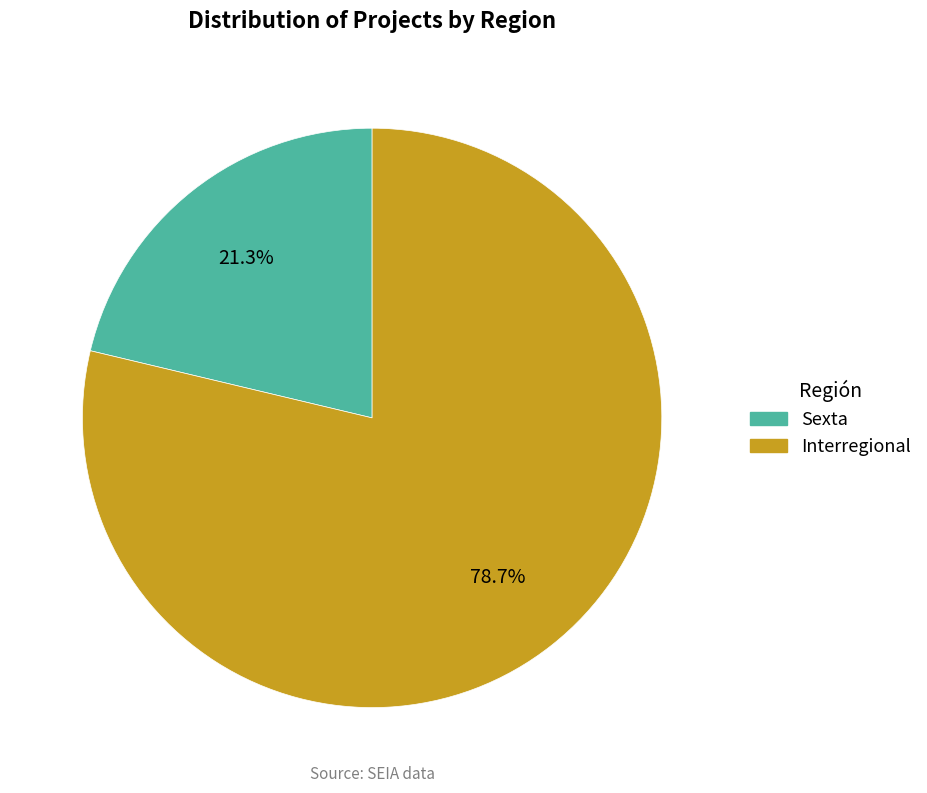

Approximately how many times larger is the value at Sexta compared to Interregional?

0.3